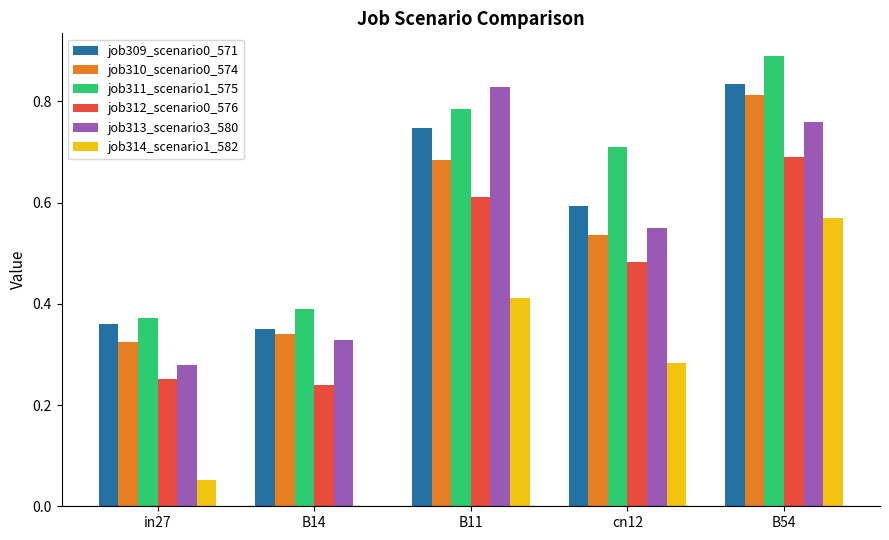

Which series changed the most between B11 and B54?

job314_scenario1_582